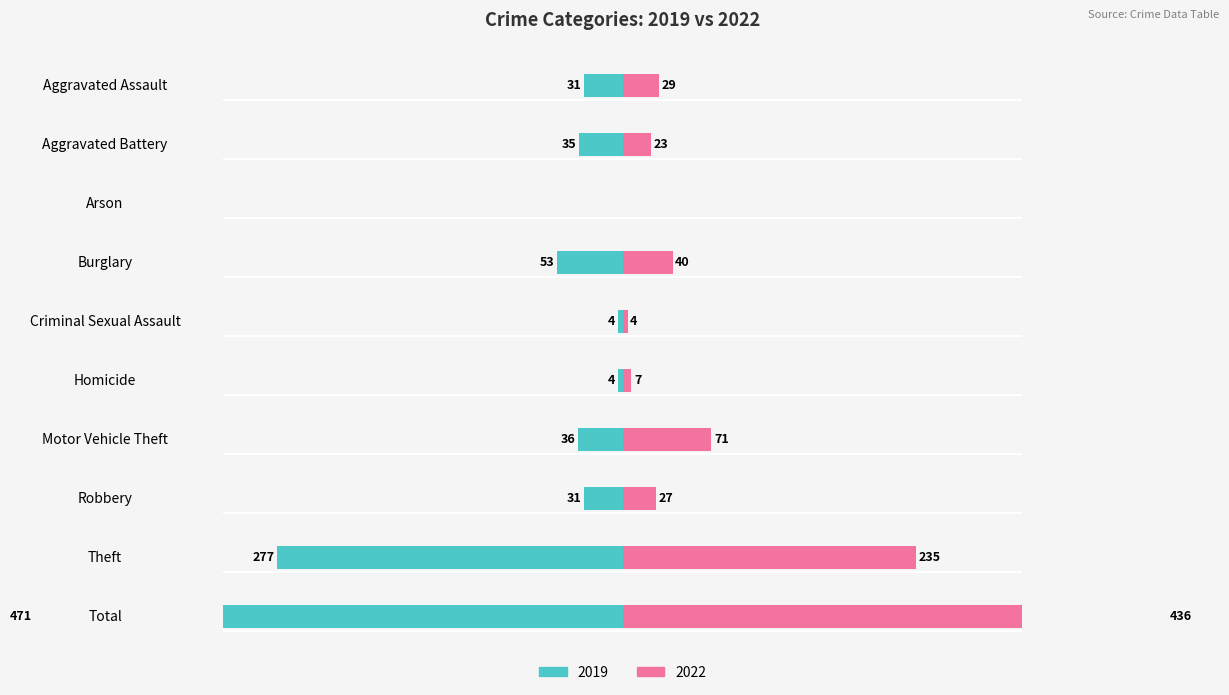

Which series has the widest spread of values?

2019